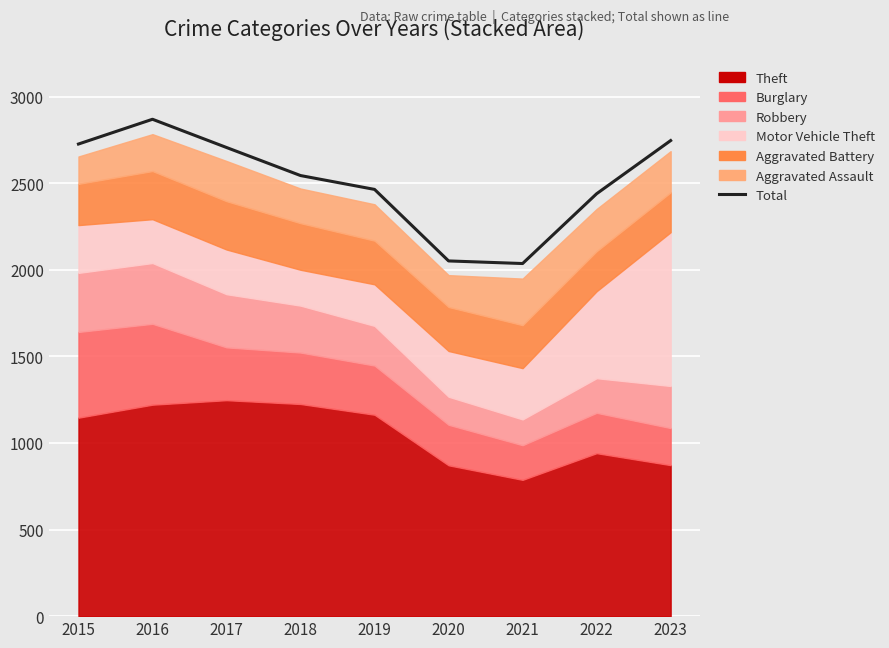

Reading right to left, extract all data points from this chart.

2746	2439	2036	2051	2464	2544	2706	2869	2726